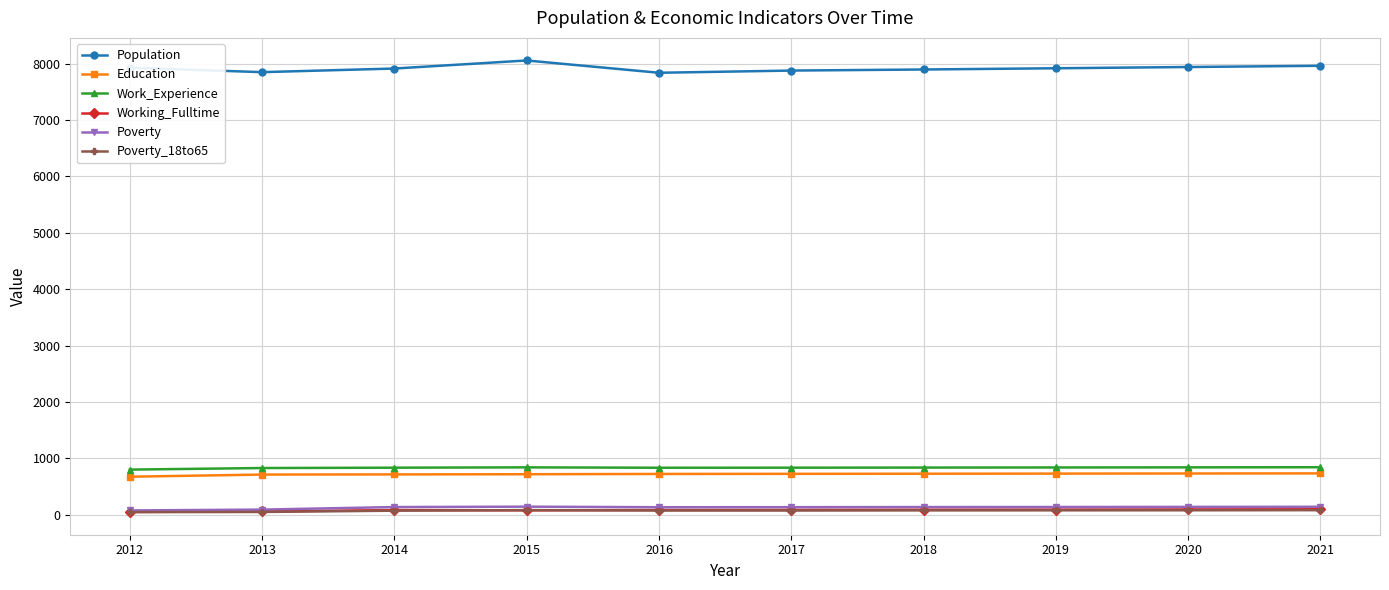

What are all the series names shown in the legend?

Population, Education, Work_Experience, Working_Fulltime, Poverty, Poverty_18to65